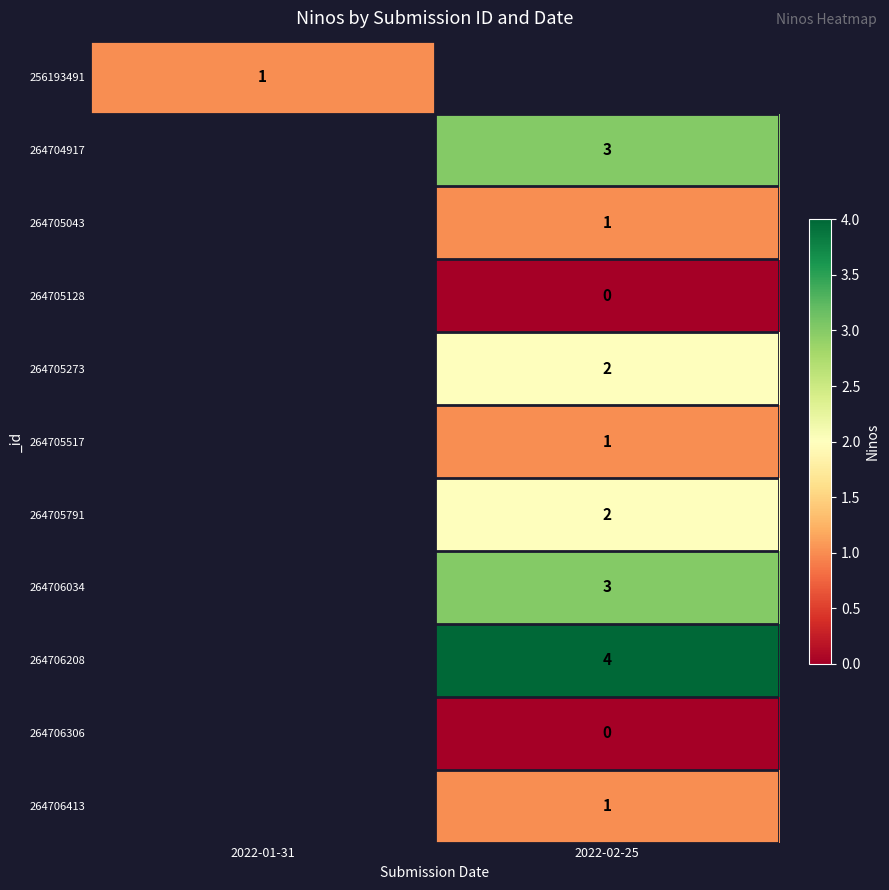

Which label corresponds to the smallest value in the chart?

2022-02-25